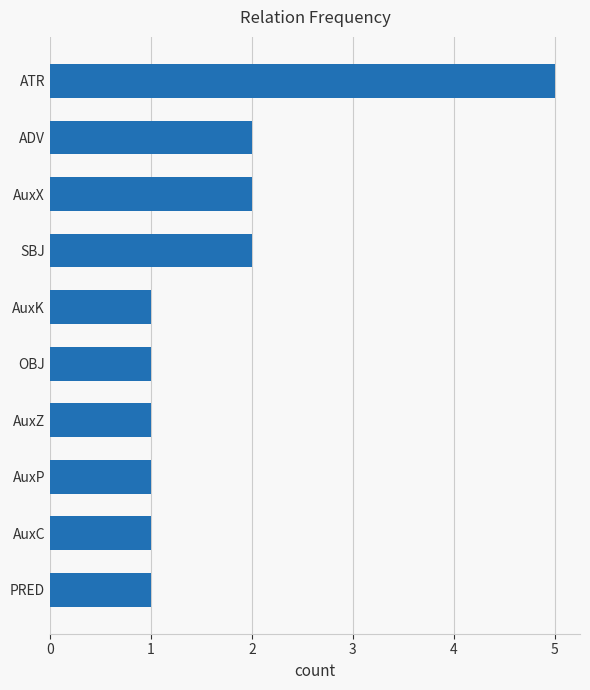

How many categories are shown in the chart?

10